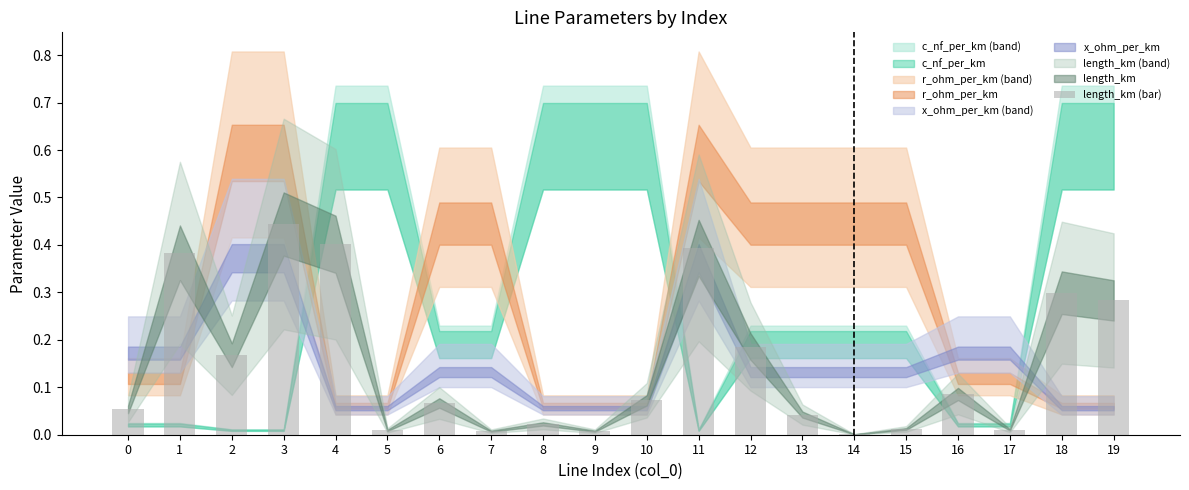

What is the sum of all values?

2.9